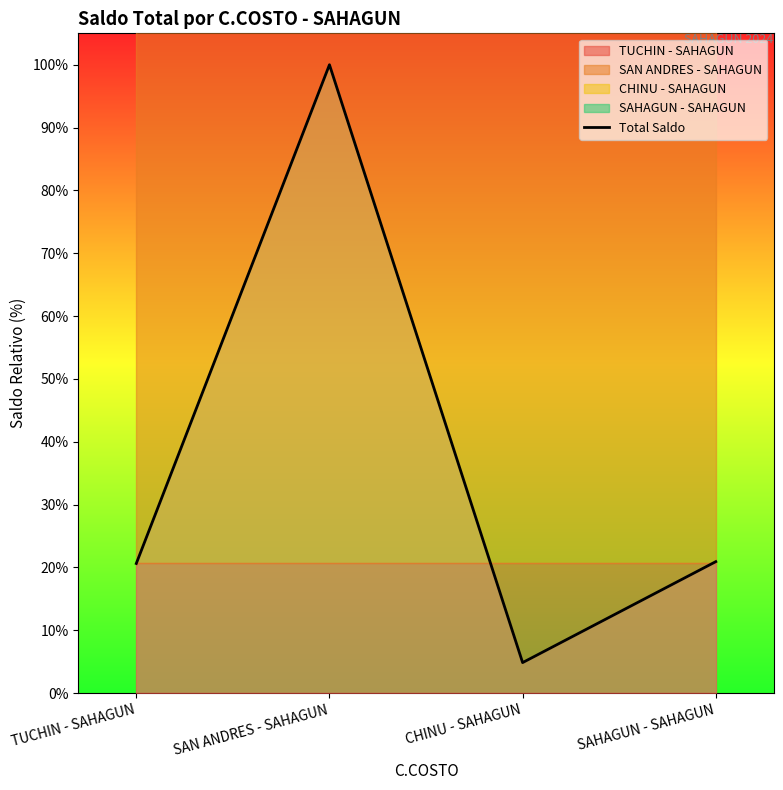

True or false: the data shows 36.4 at SAHAGUN - SAHAGUN.

False